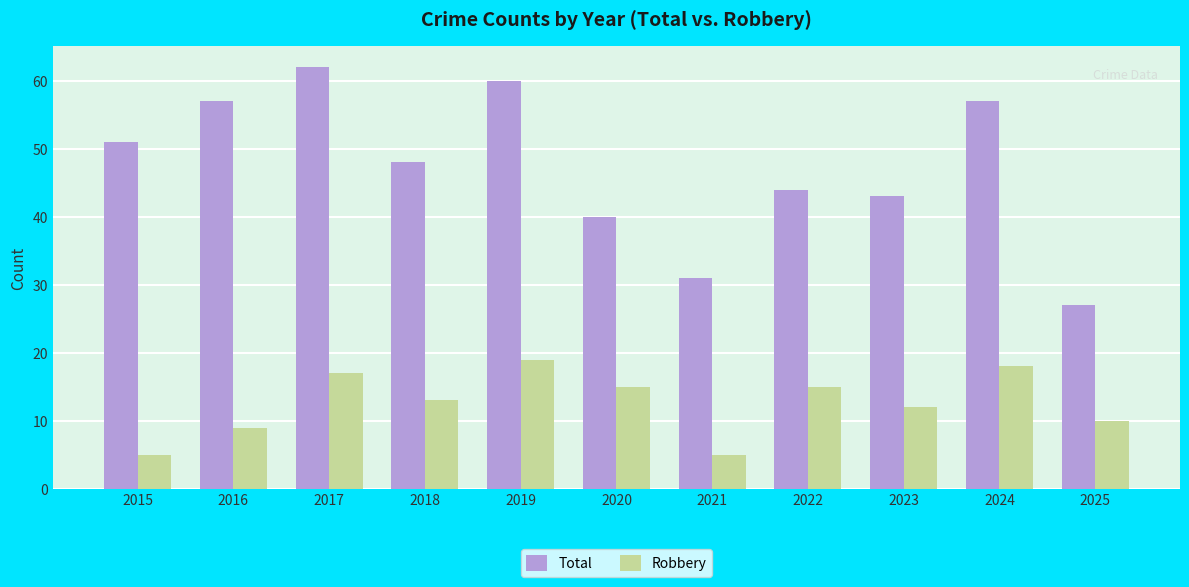

What is the maximum value shown in the chart?

62